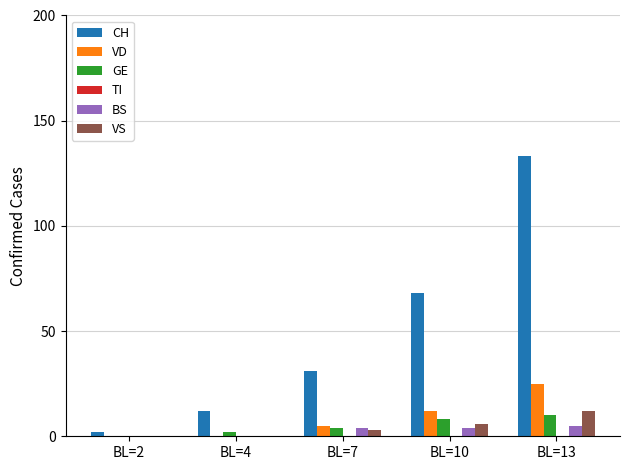

The value of VD at BL=10 is 21. True or false?

False